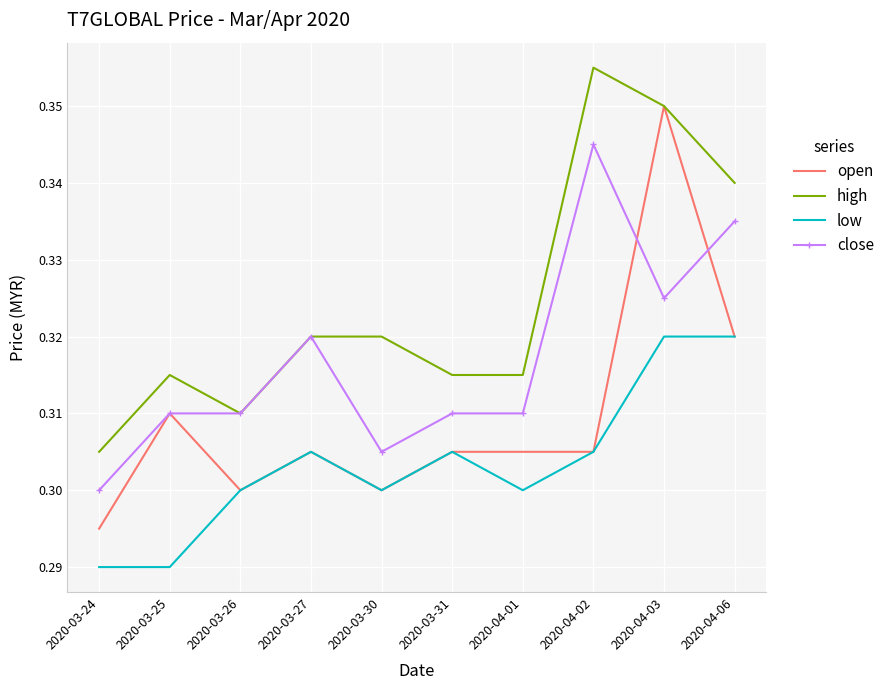

Count the number of categories in the chart.

10